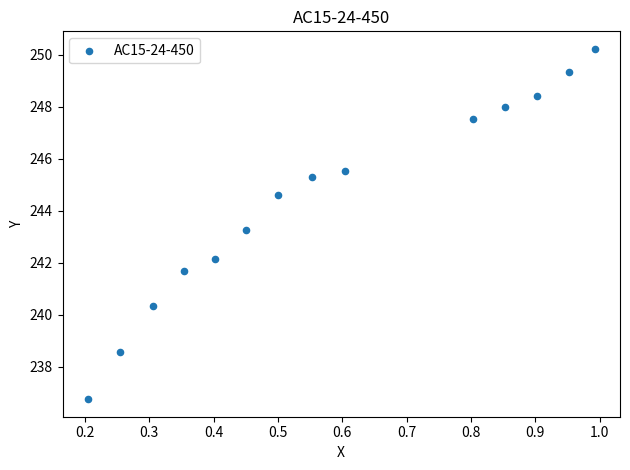

What is the range of X values (max minus min)?

0.8